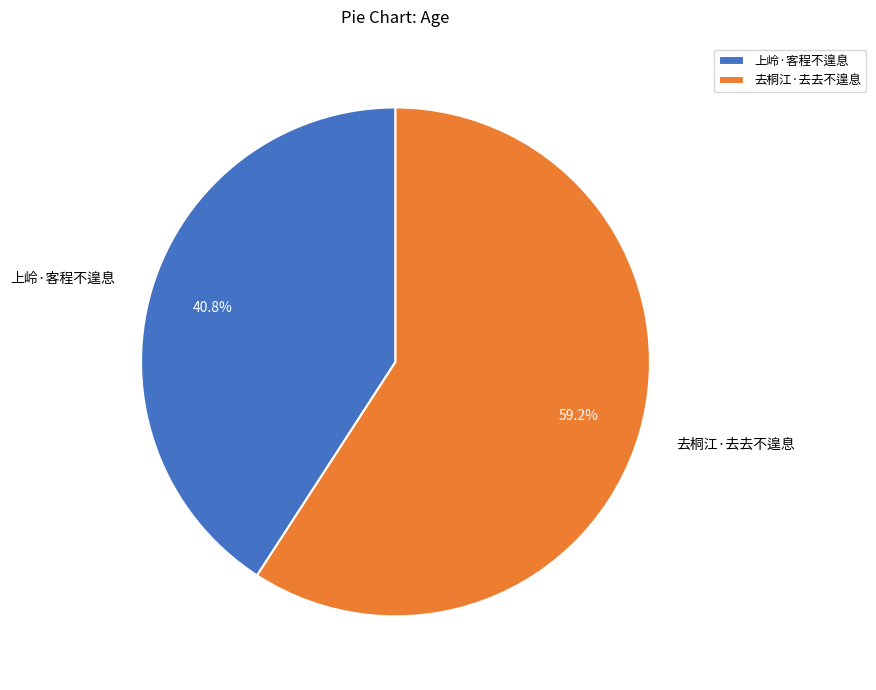

What percentage is the 上岭·客程不遑息 slice, to the nearest percent?

41%